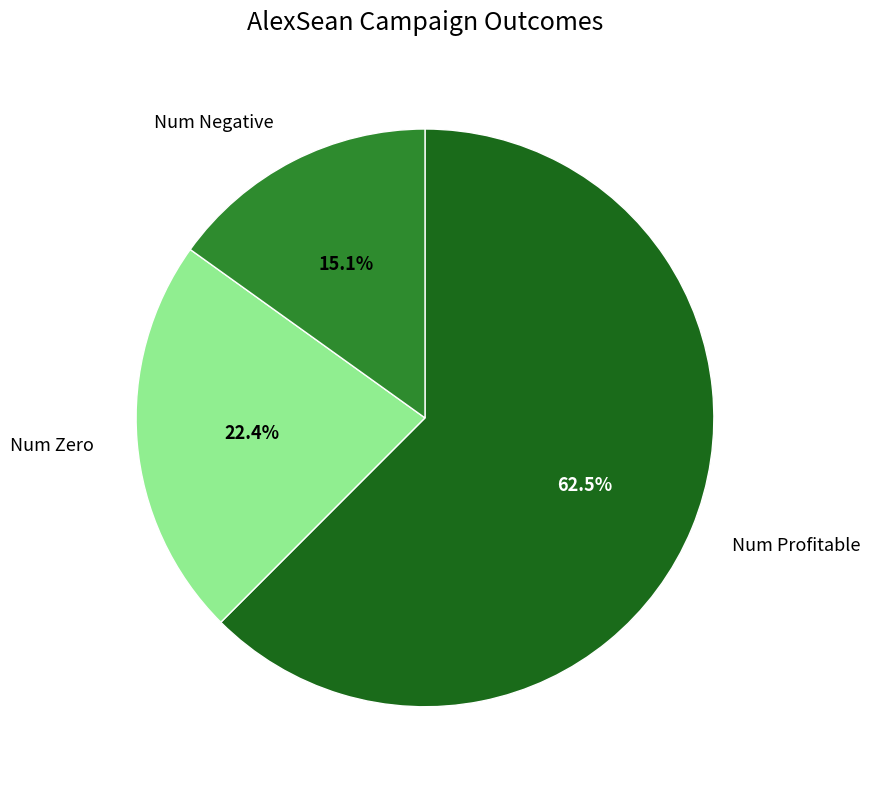

Does any single category account for the majority?

Yes